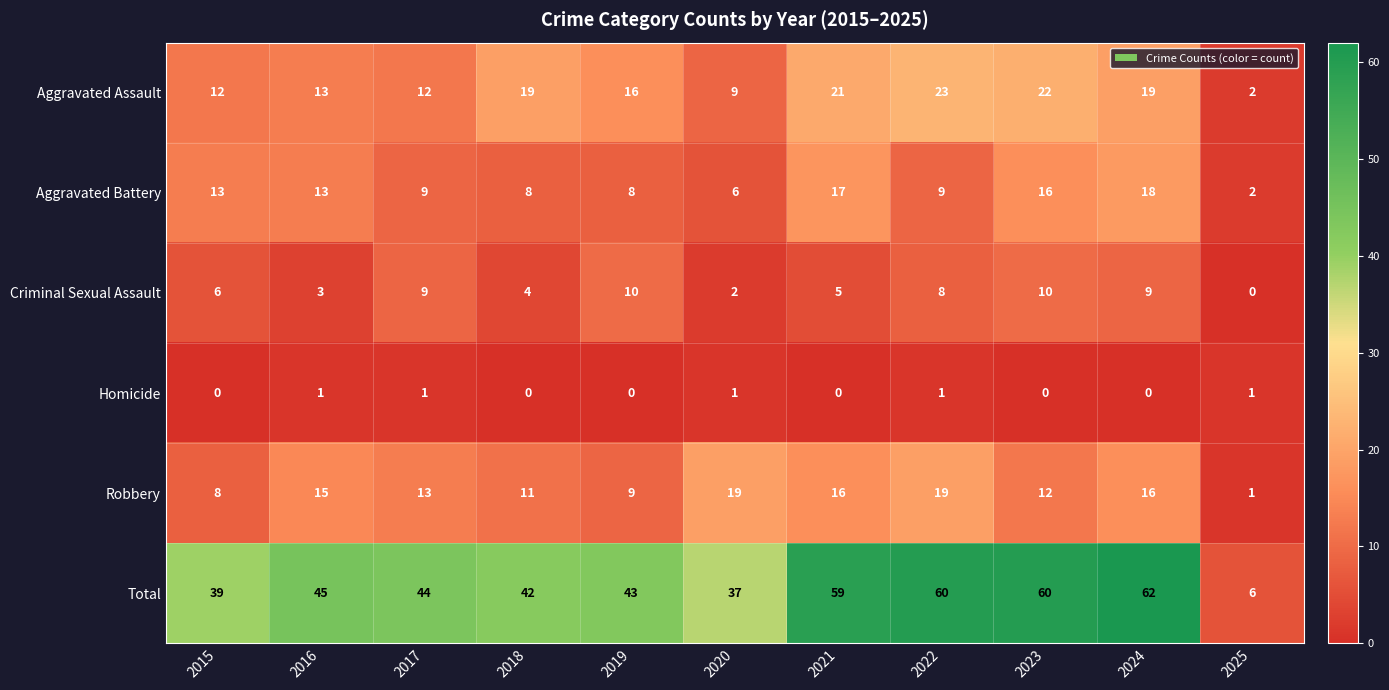

What is the difference between the Robbery values at 2020 and 2015?

11